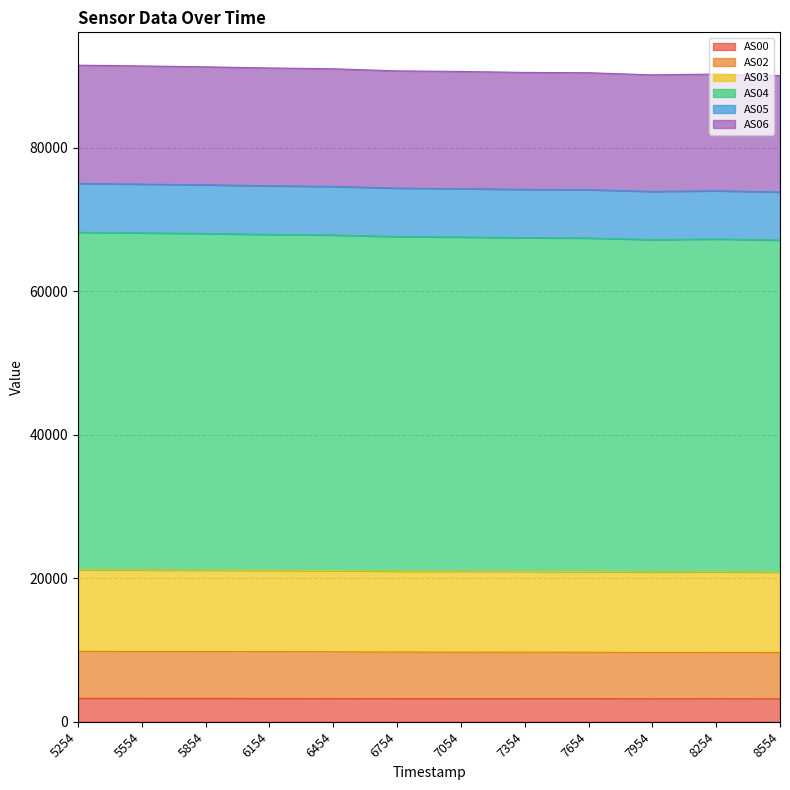

True or false: AS06 and AS03 cross at least once.

False